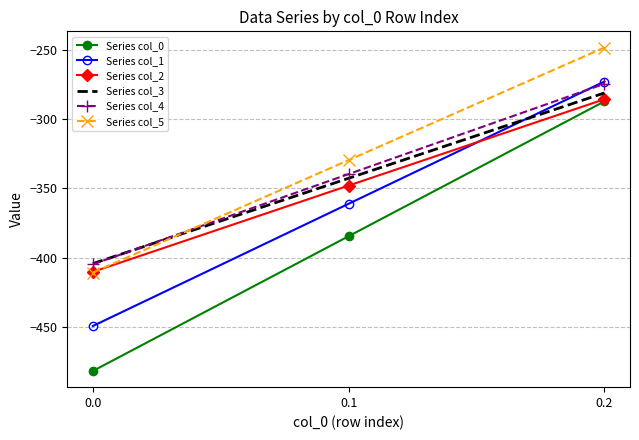

Rank the categories by Series col_0 value from highest to lowest.

0.2, 0.1, 0.0